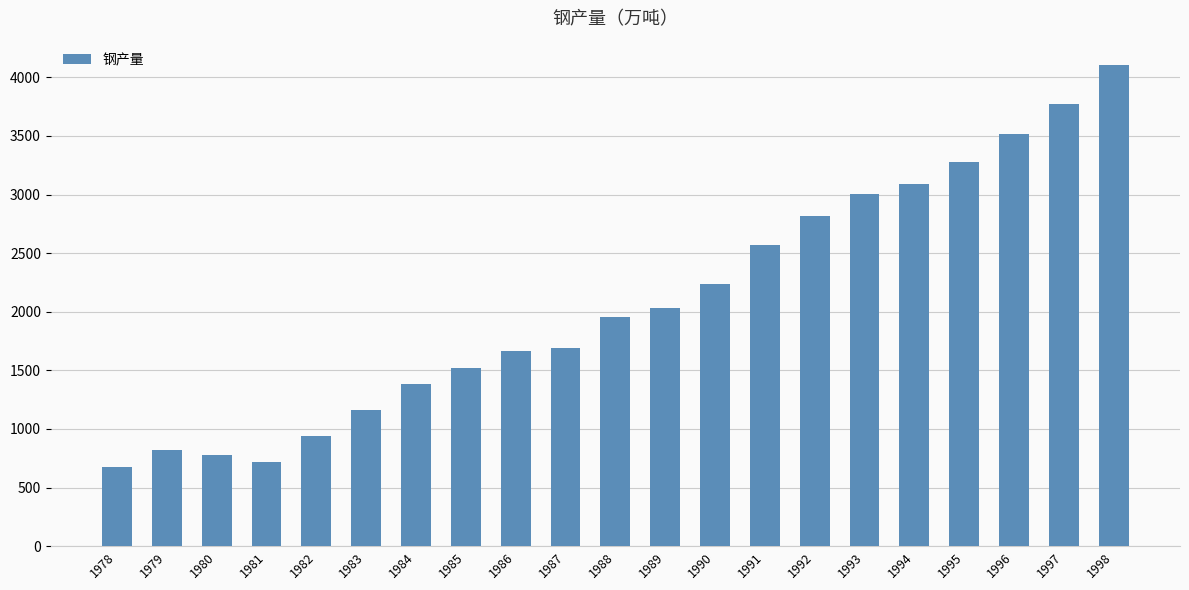

Reading left to right, list all the values displayed in this chart.

676	825	774	716	940	1159	1384	1524	1668	1688	1958	2031	2234	2566	2820	3006	3093	3277	3514	3770	4107